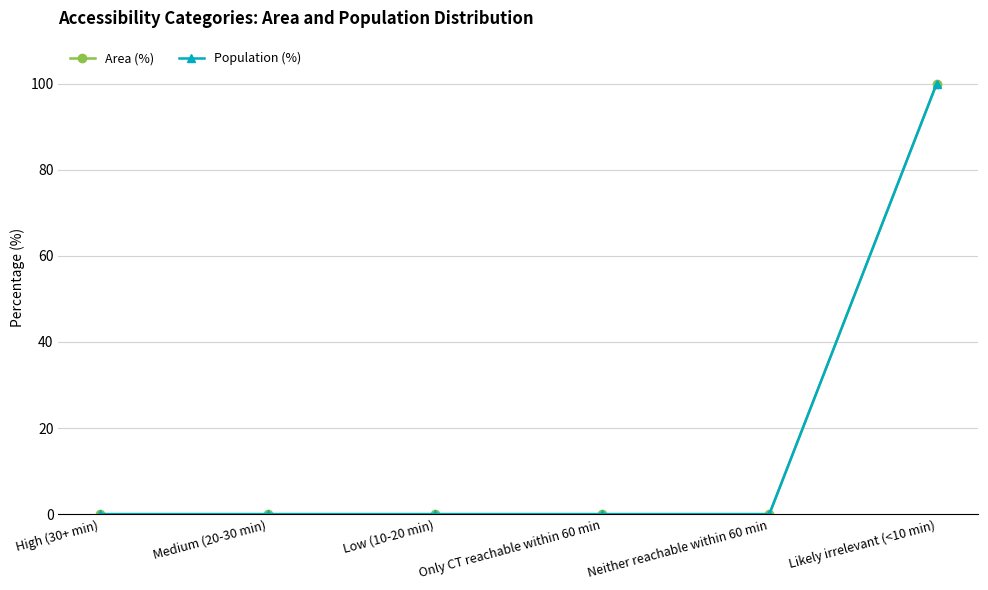

At which category is the sum across all series the highest?

Likely irrelevant (<10 min)